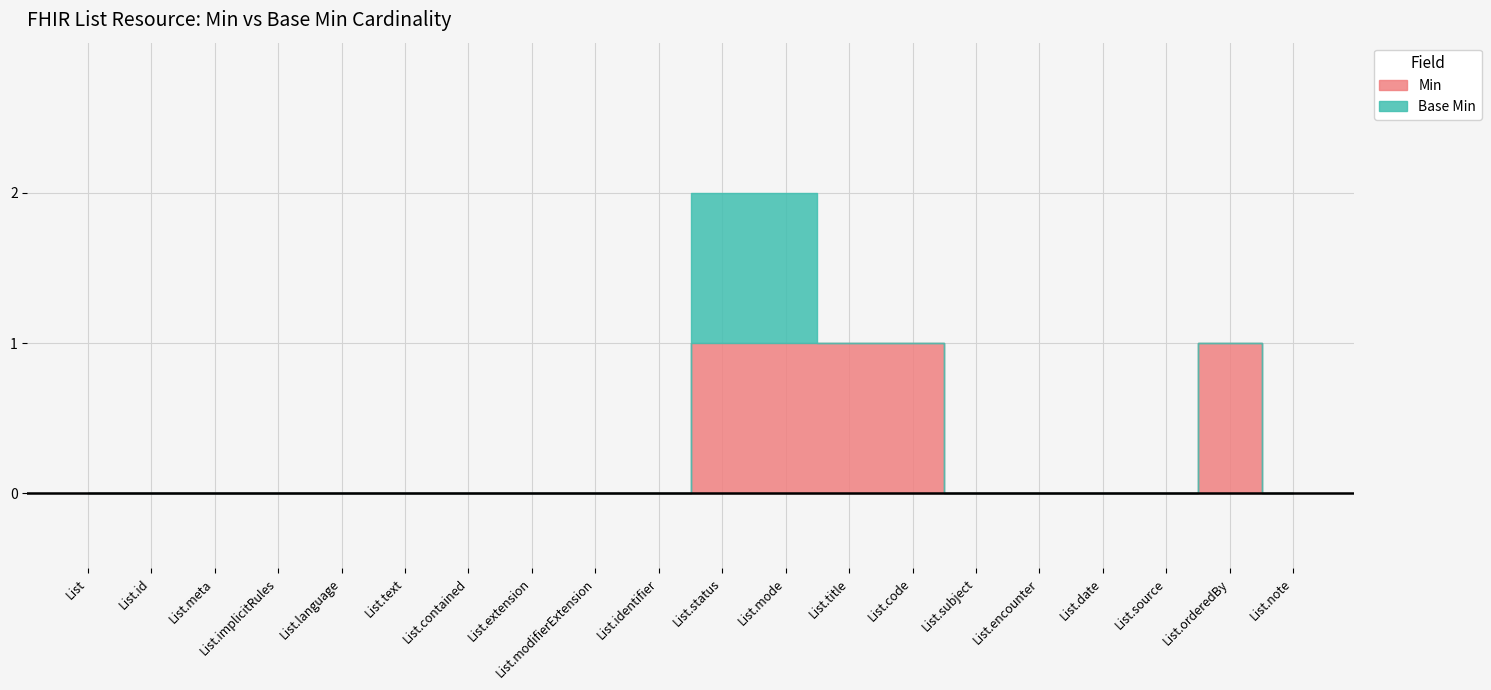

What is the maximum value for Min?

1